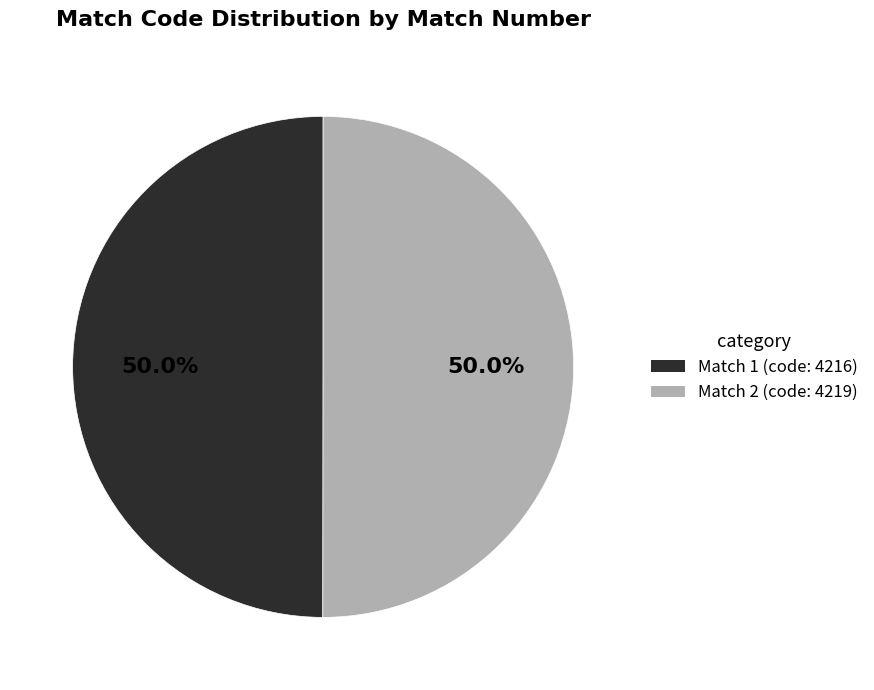

What portion of the pie excludes Match 1 (code: 4216)?

50.0%